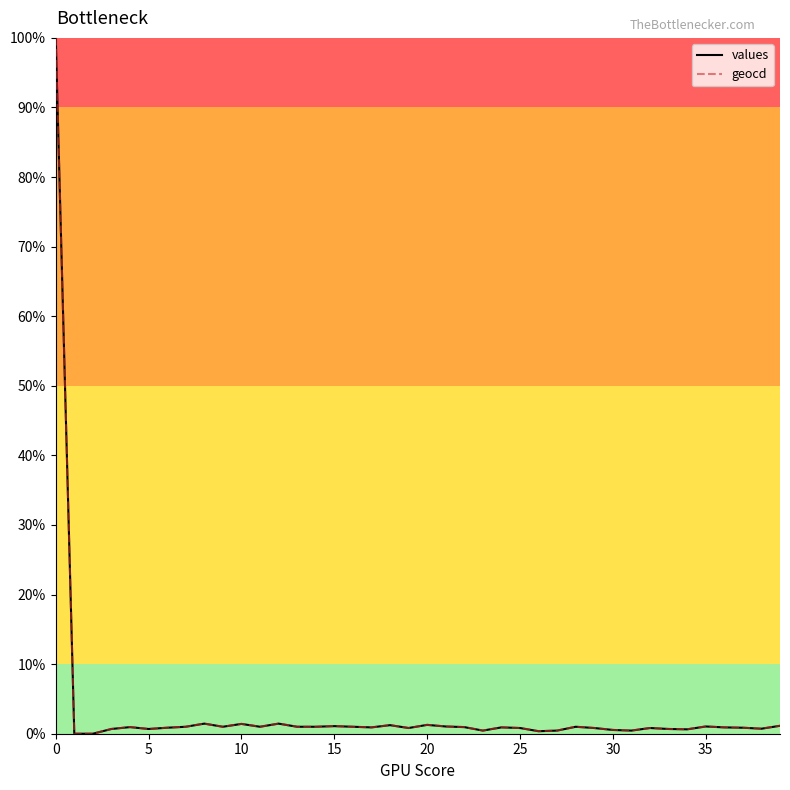

What is the maximum value for geocd?

100.0